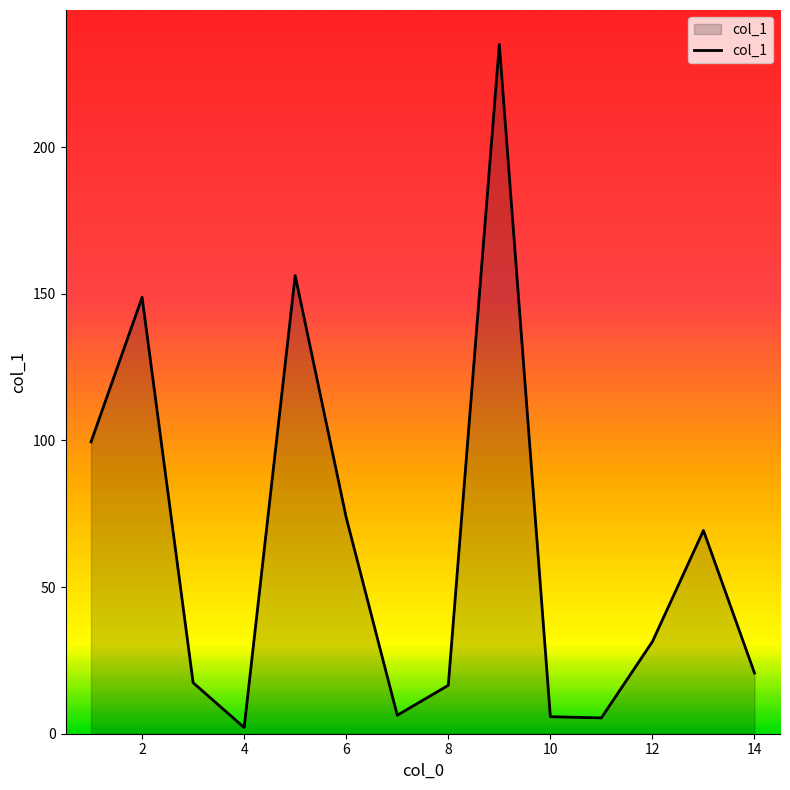

What is the greatest value displayed?

235.0